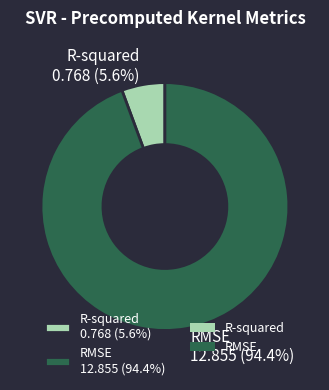

Does RMSE account for over 50% of the chart?

Yes